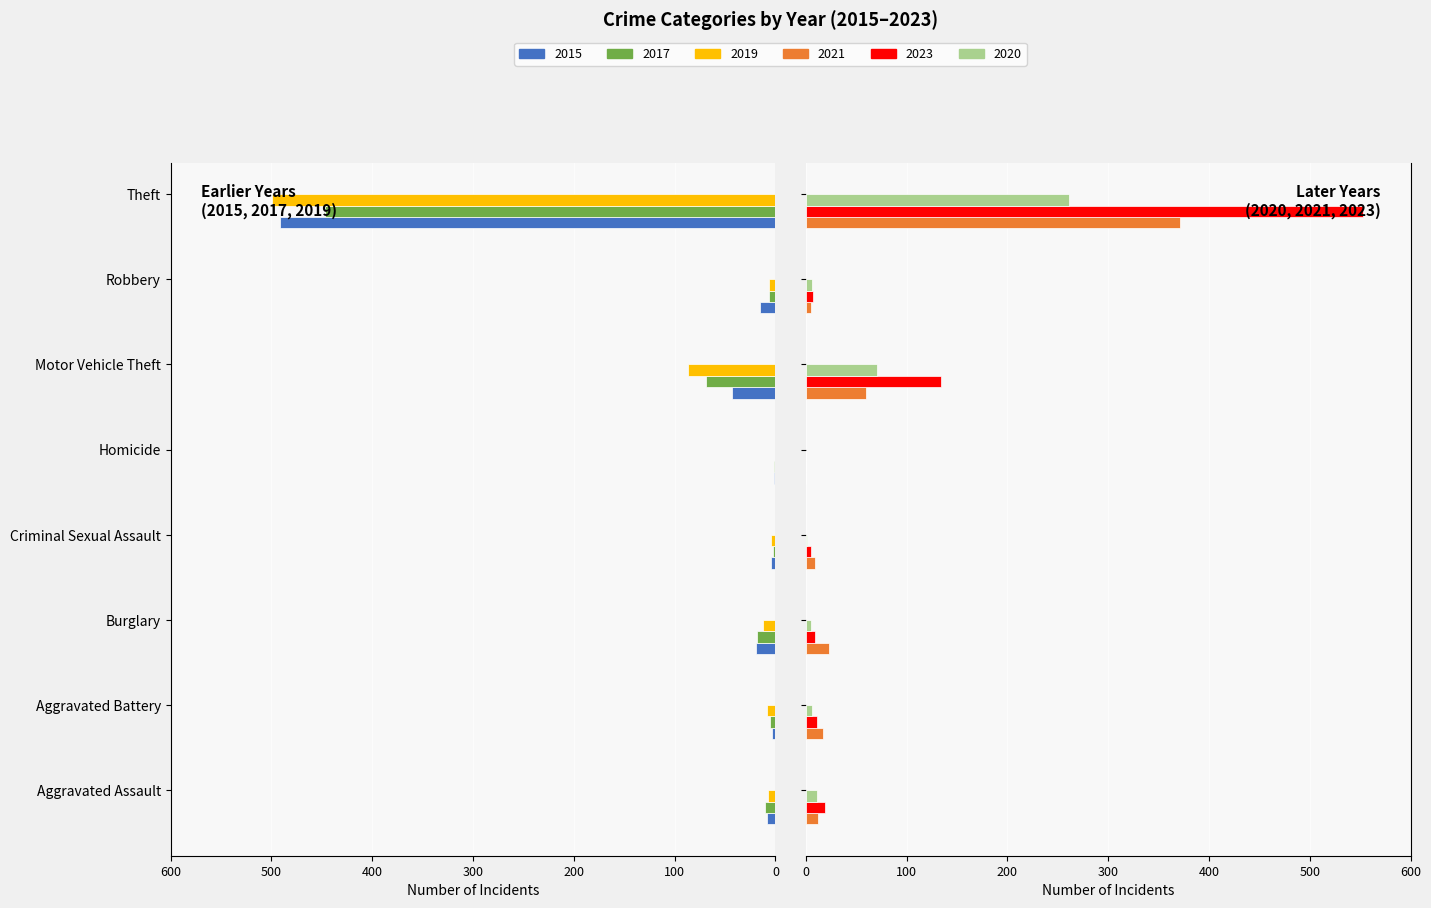

How many groups of bars are there?

8